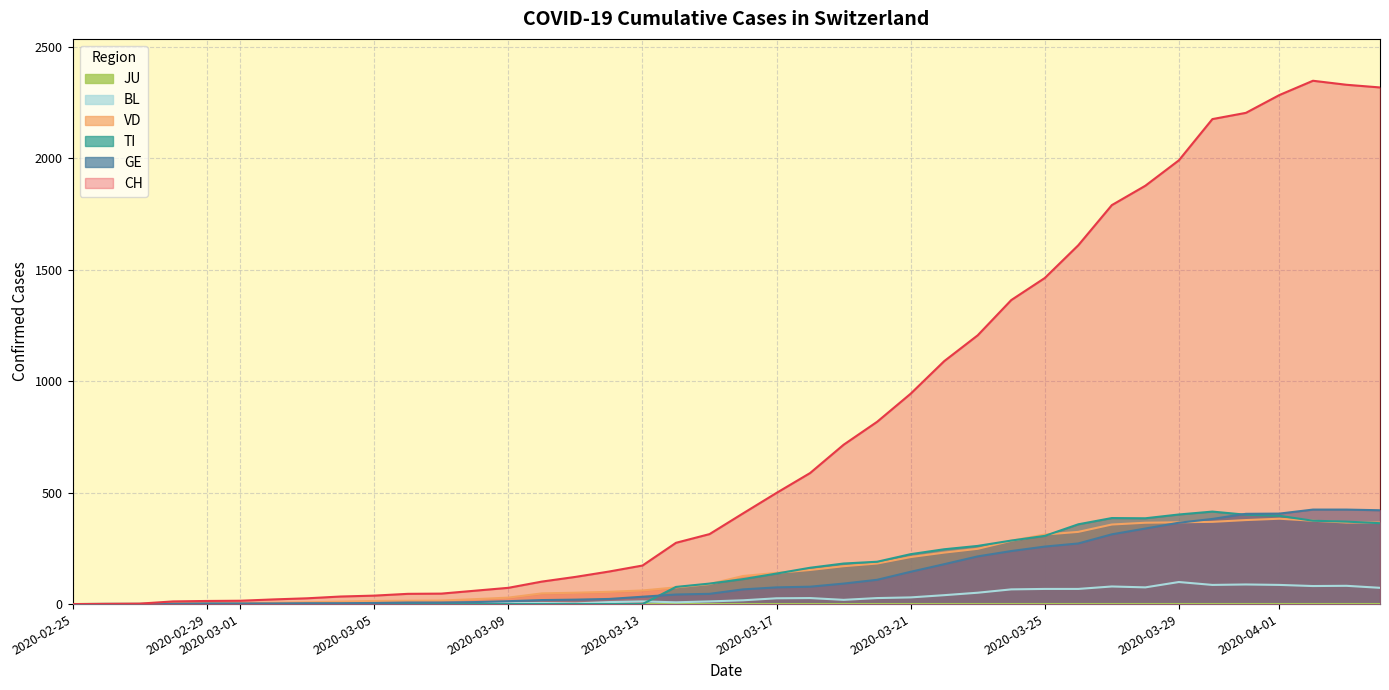

How many data points in GE are less than 66?

20